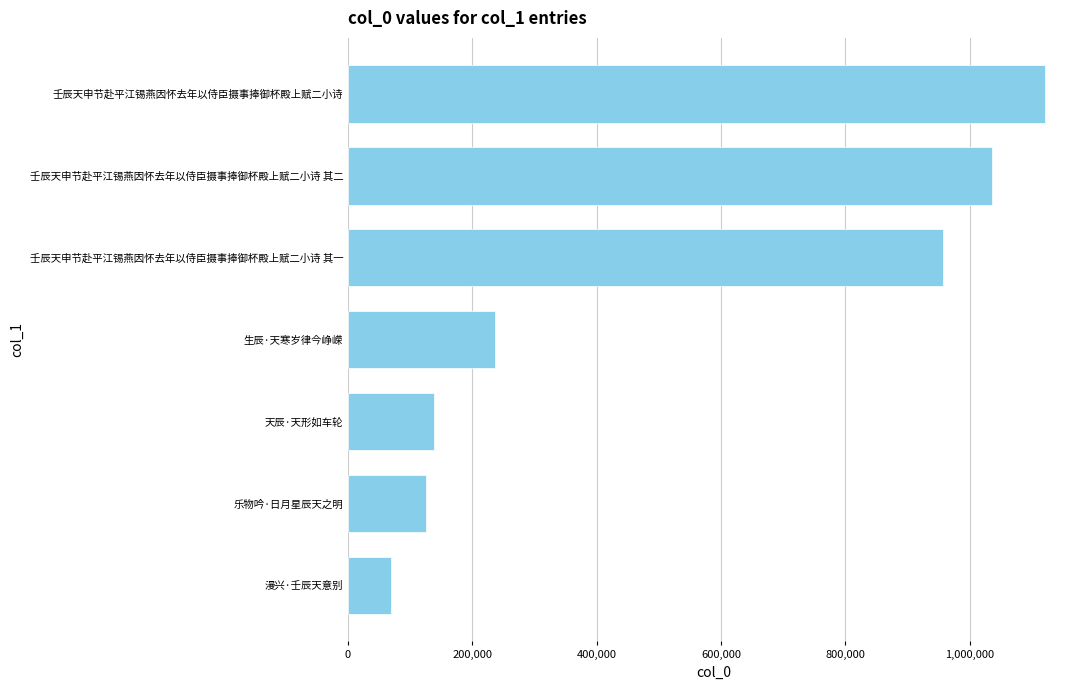

List the labels in order of value, smallest first.

漫兴·壬辰天意别, 乐物吟·日月星辰天之明, 天辰·天形如车轮, 生辰·天寒岁律今峥嵘, 壬辰天申节赴平江锡燕因怀去年以侍臣摄事捧御杯殿上赋二小诗 其一, 壬辰天申节赴平江锡燕因怀去年以侍臣摄事捧御杯殿上赋二小诗 其二, 壬辰天申节赴平江锡燕因怀去年以侍臣摄事捧御杯殿上赋二小诗